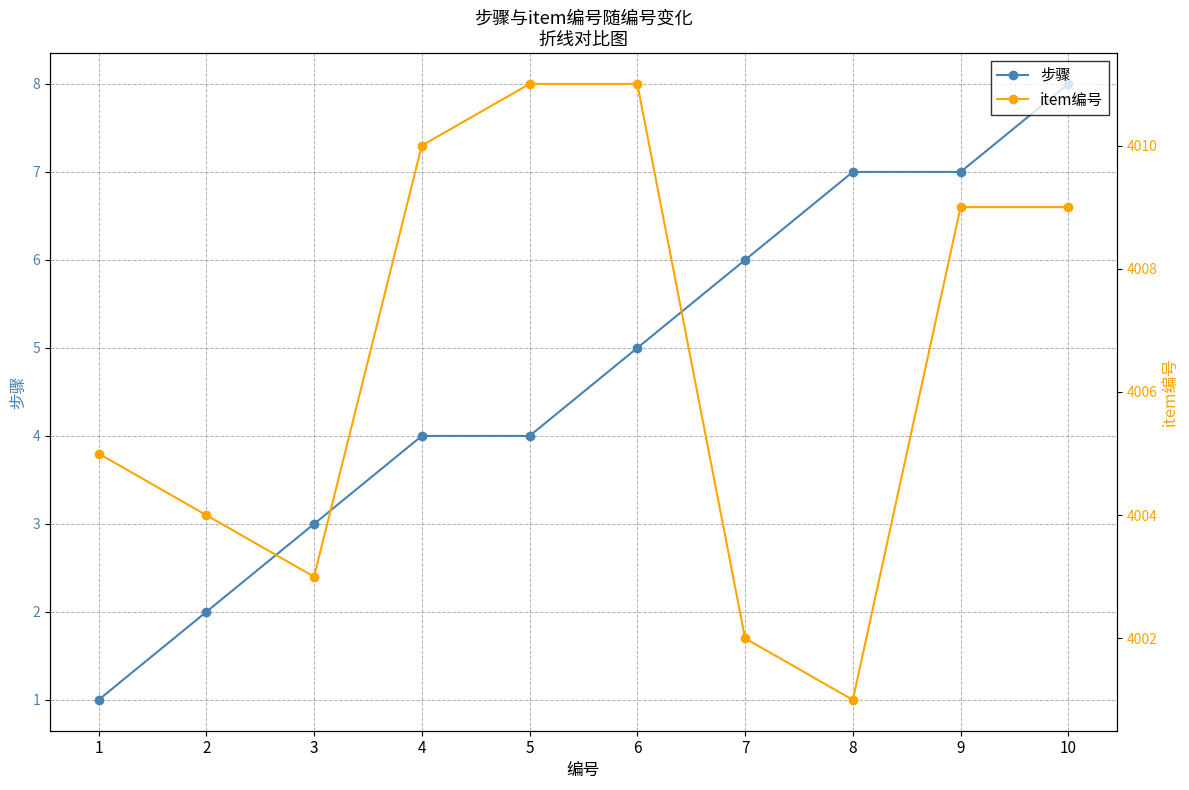

True or false: item编号 and 步骤 intersect in this chart.

False